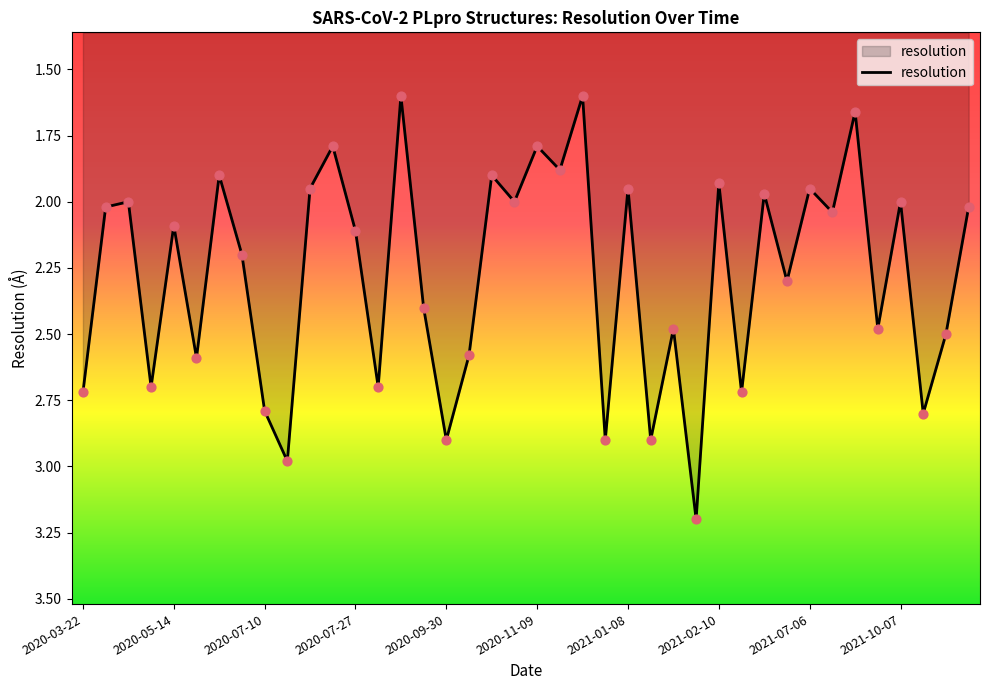

What is the difference between the maximum and minimum values?

1.6